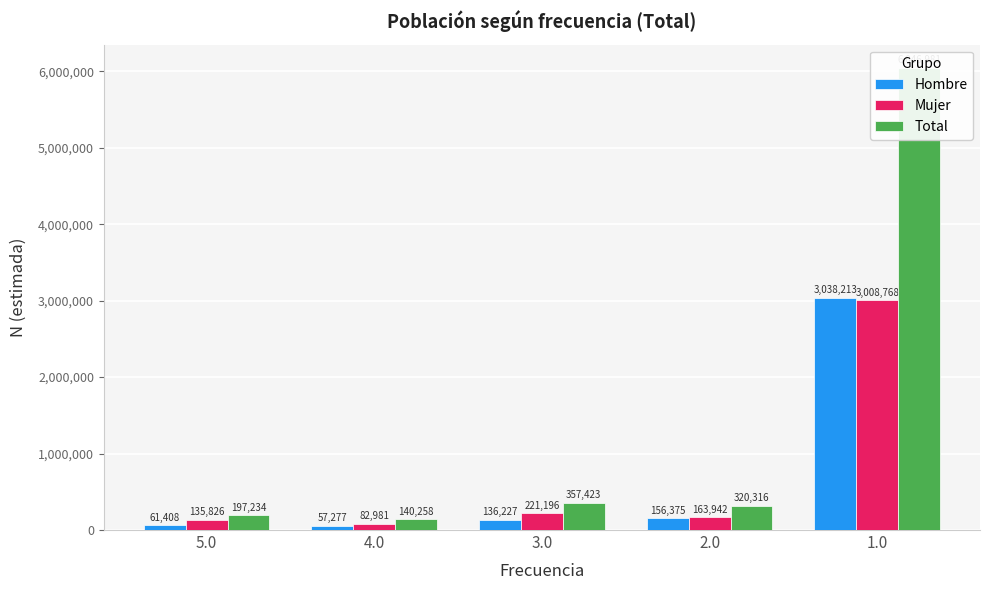

What is the difference between the second highest and minimum values in the Hombre series?

99098